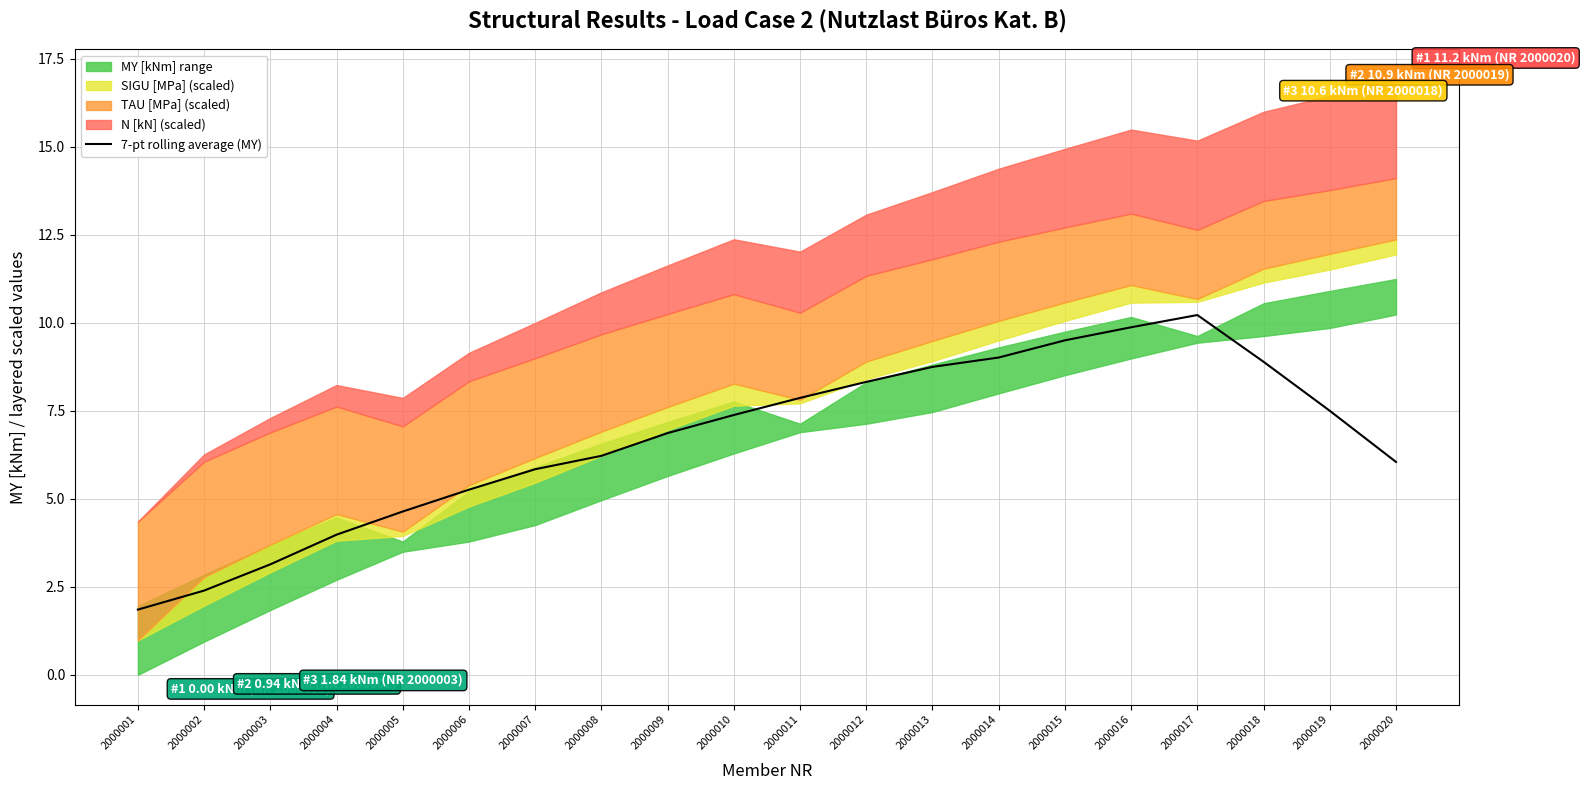

How many values exceed 7?

10